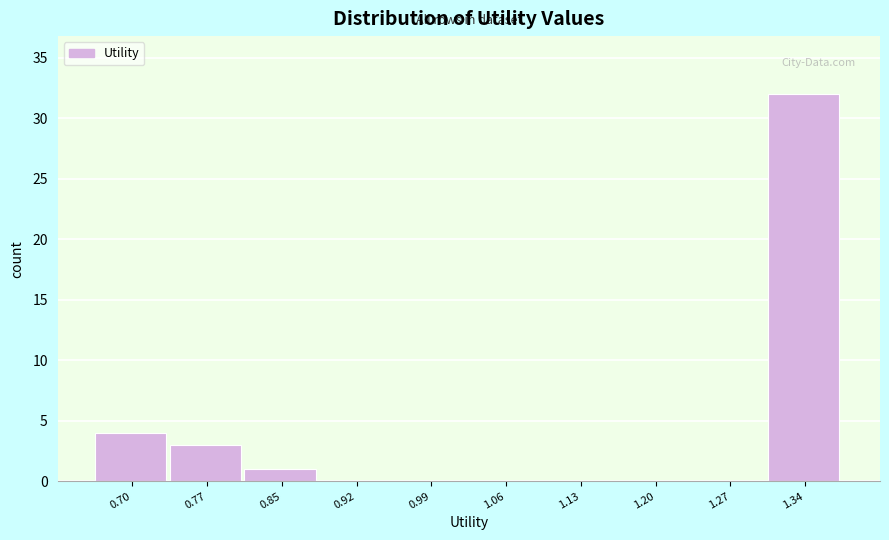

Reading right to left, what are all the values shown in this chart?

1.34=32	1.27=0	1.20=0	1.13=0	1.06=0	0.99=0	0.92=0	0.85=1	0.77=3	0.70=4